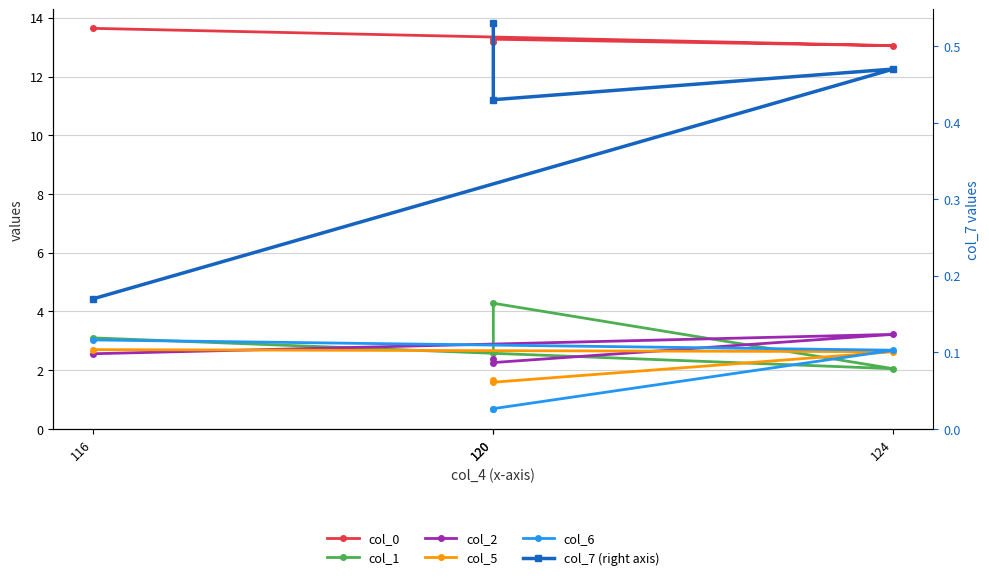

What is the label of the 1st point from the right?

120